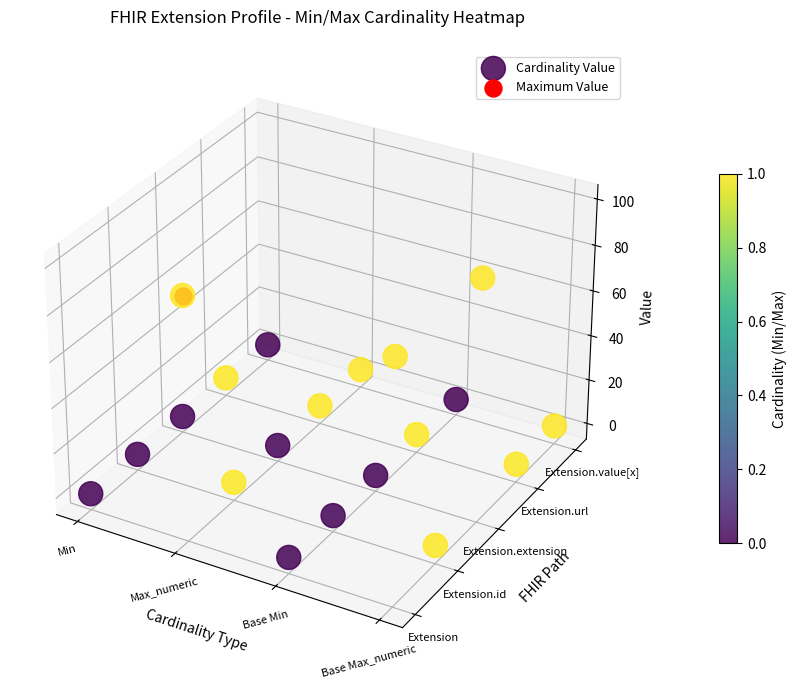

Is it true that the value at Max_numeric is 0.0?

True